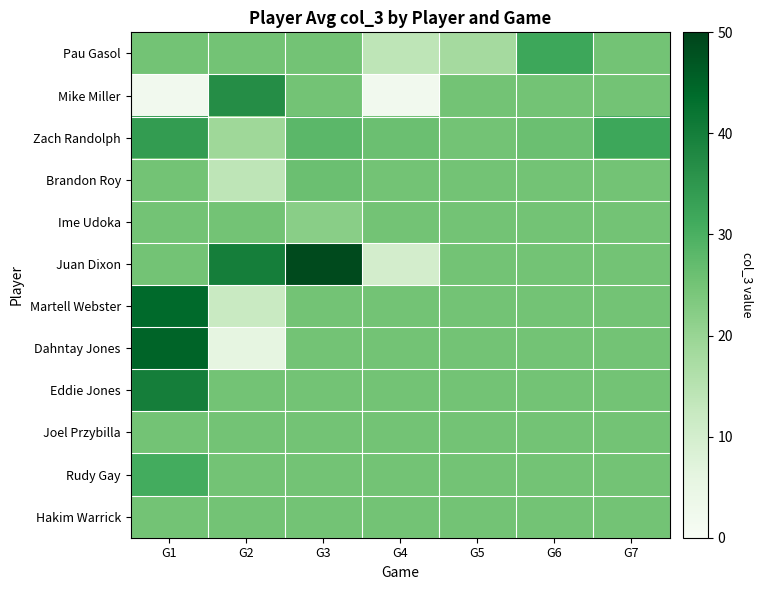

Which label corresponds to the smallest value in the chart?

G1